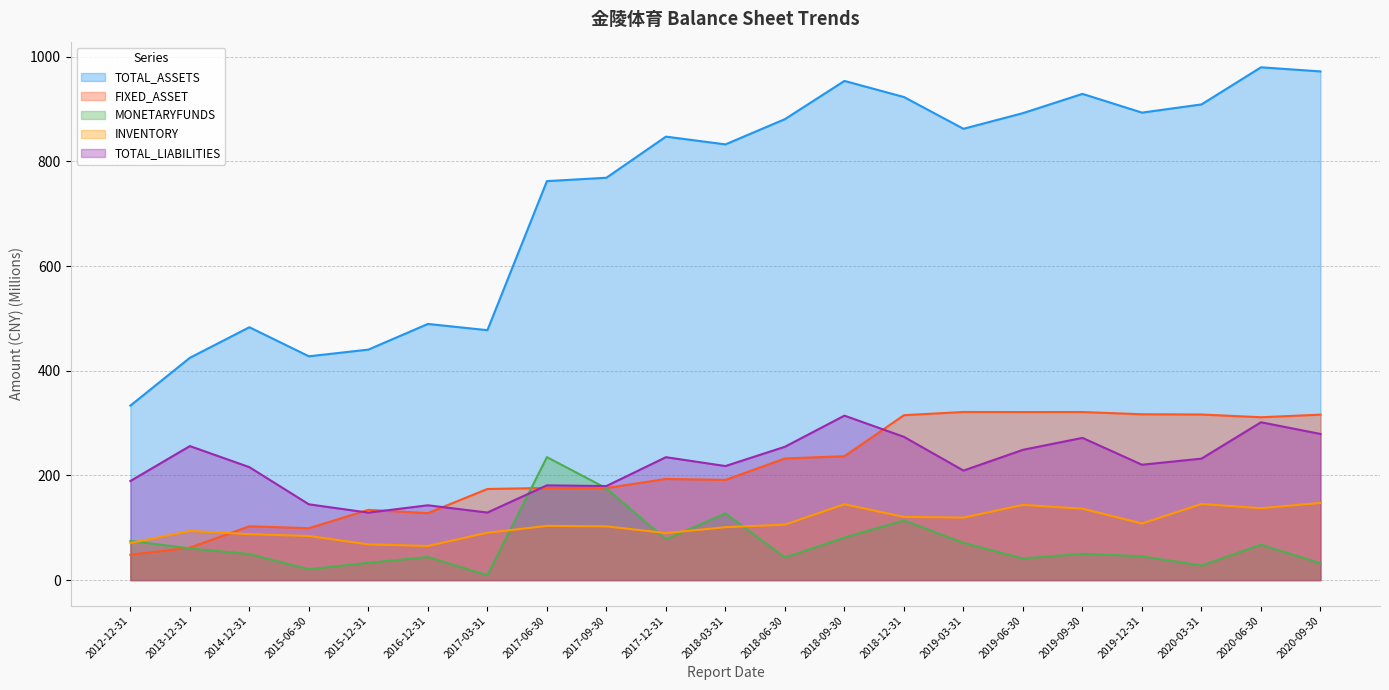

What is the sum of the TOTAL_ASSETS values at 2017-06-30 and 2020-06-30?

1742.0